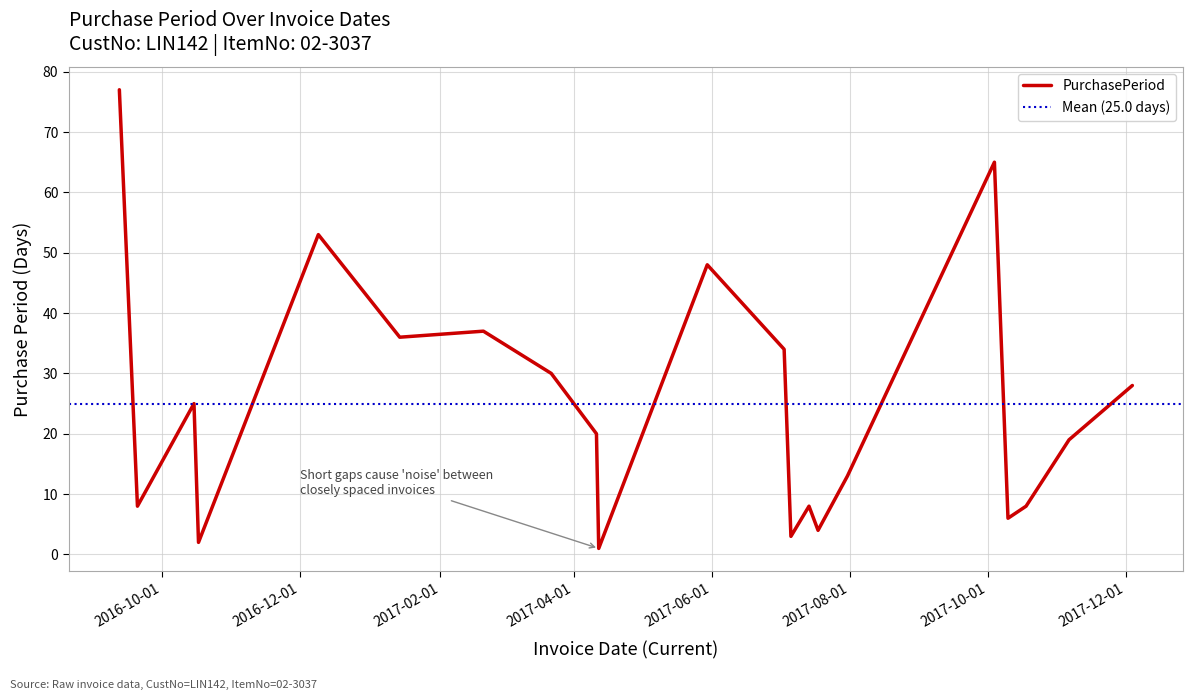

The chart shows a value of 53 at 2016-12-09. True or false?

True